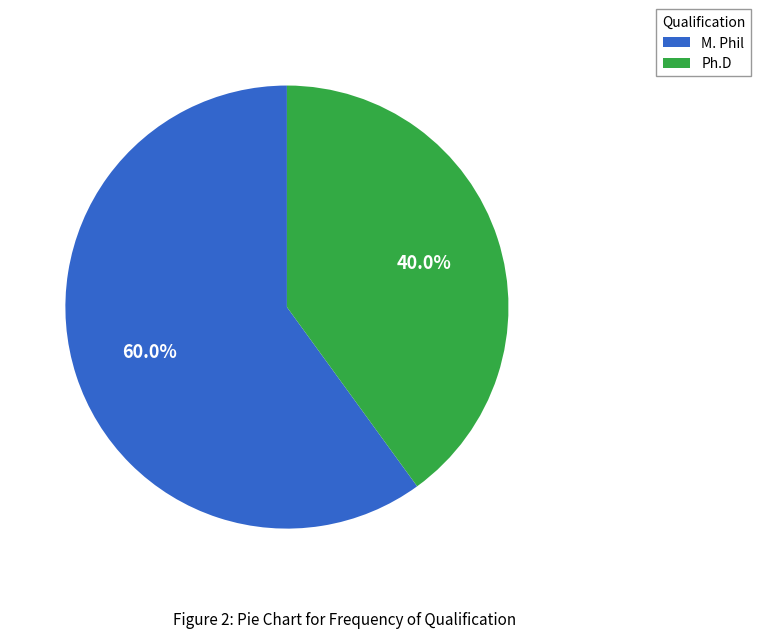

To the nearest percent, what is the combined percentage of Ph.D and M. Phil?

100%